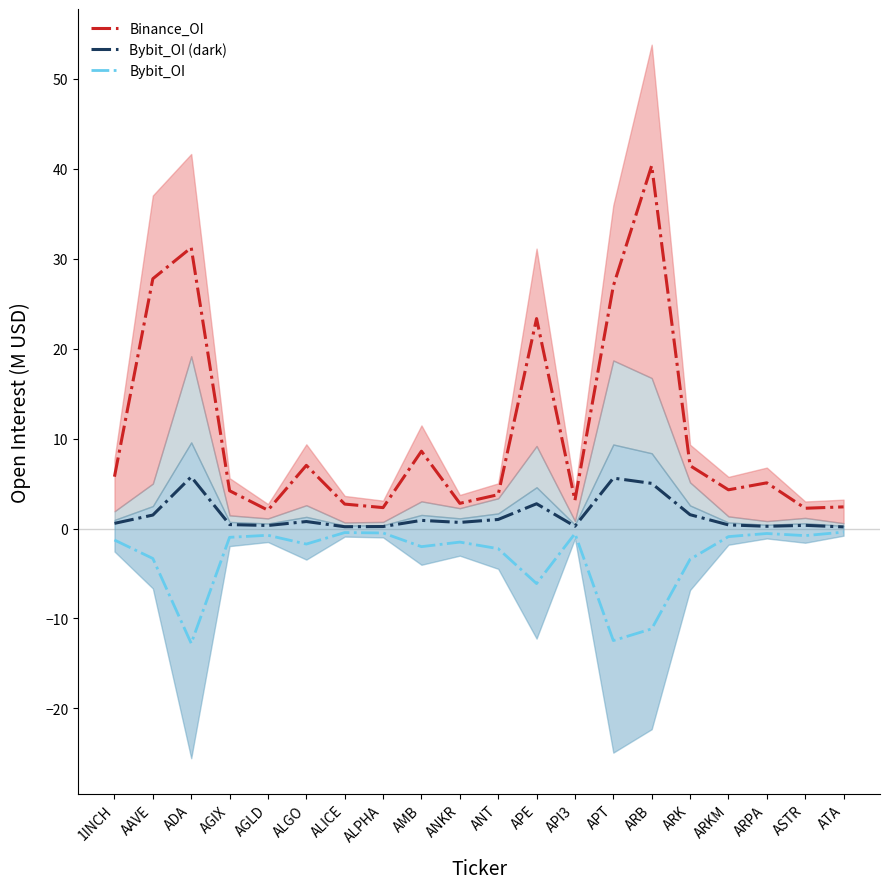

At ANT, list the series in order from smallest to largest.

Bybit_OI, Bybit_OI (dark), Binance_OI